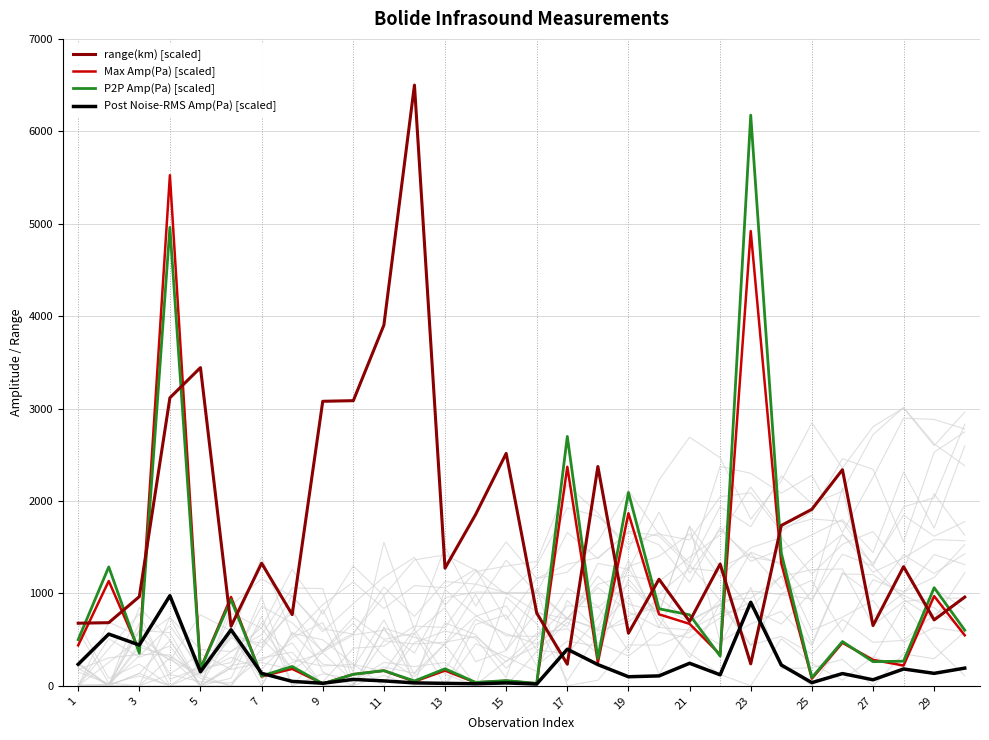

How many lines are shown in the chart?

4